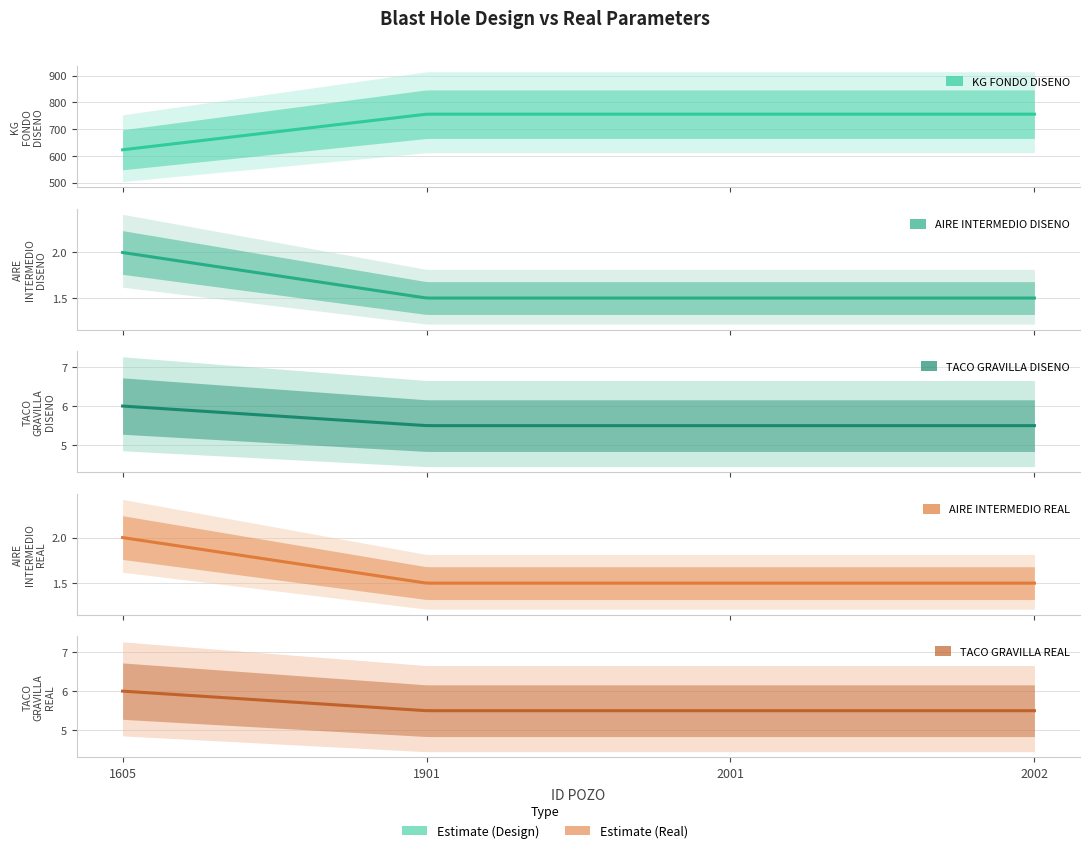

The value of TACO GRAVILLA DISENO at 1901 is 5.5. True or false?

True